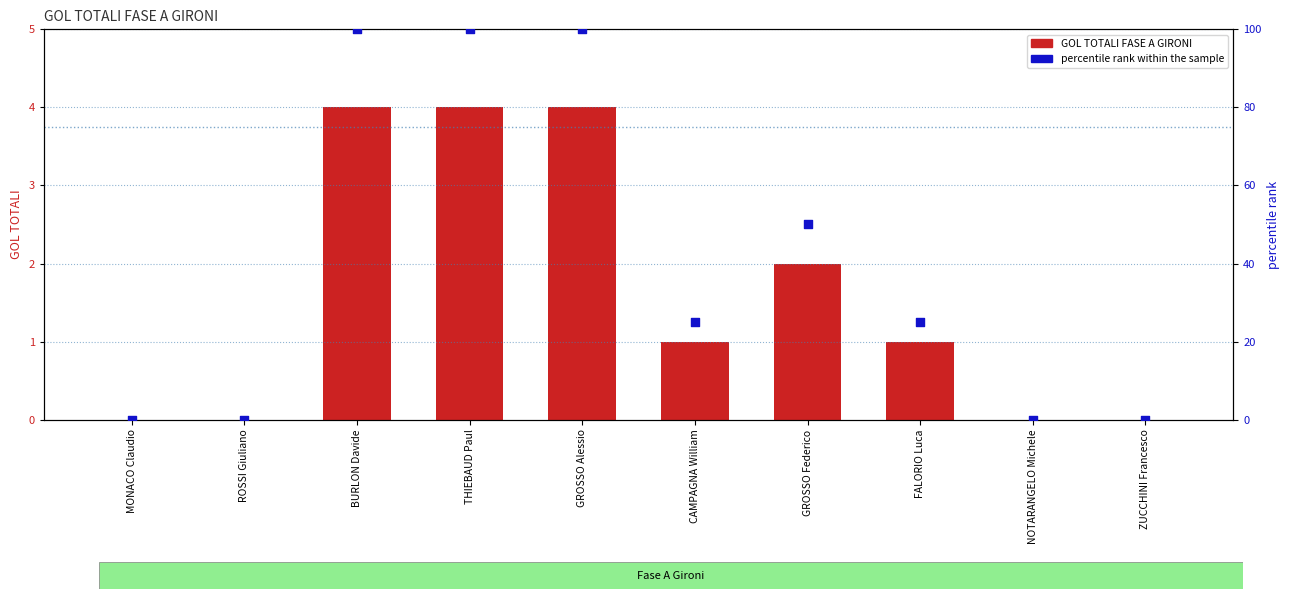

Which series contains the lowest Y value?

GOL TOTALI FASE A GIRONI